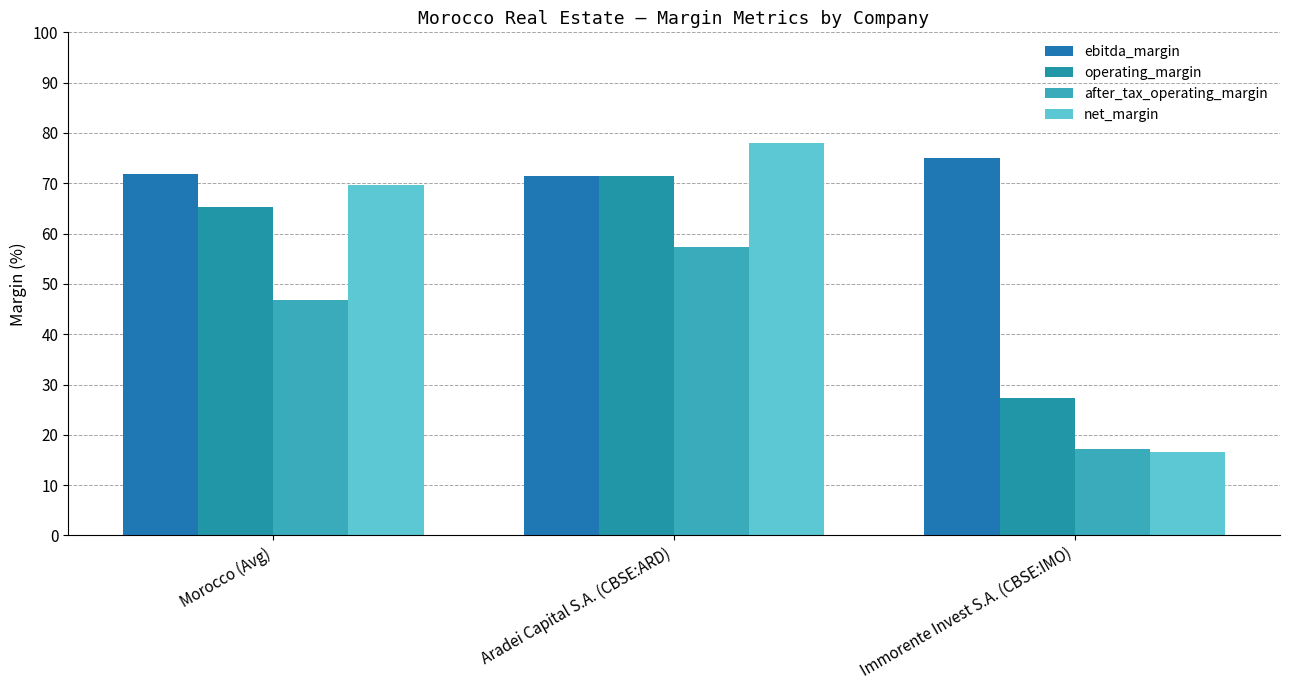

How many groups of bars are there?

3